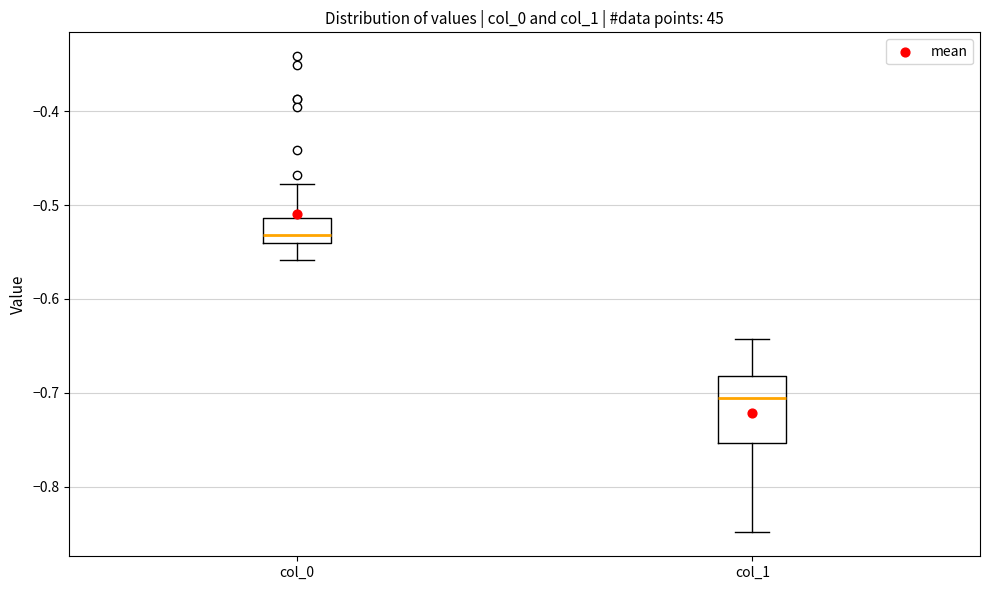

Which box has the highest median line?

col_0